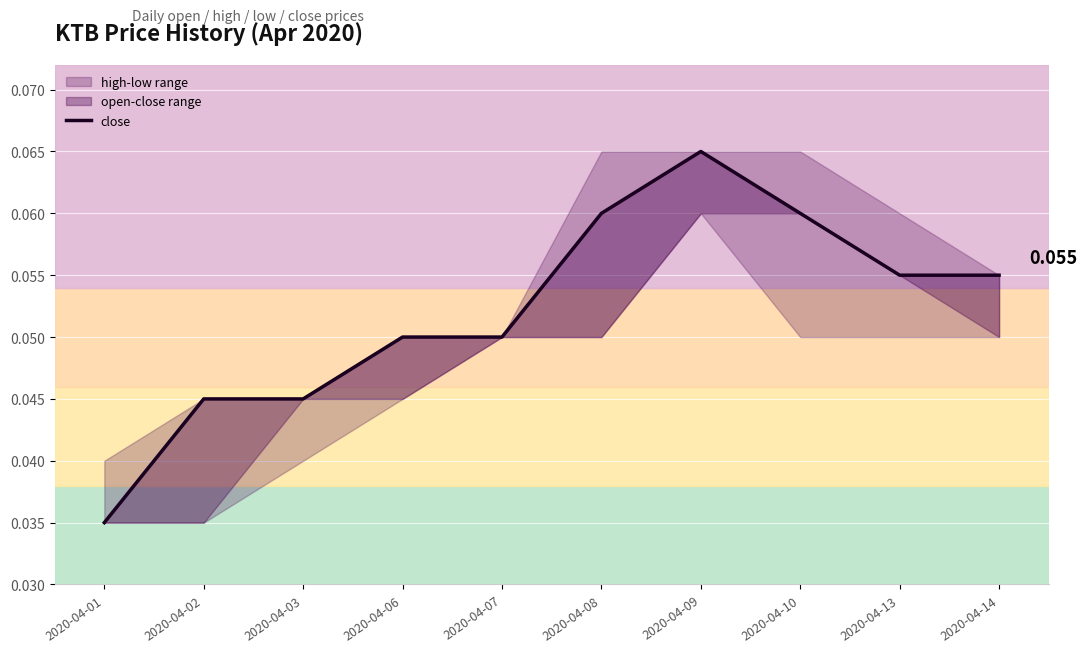

Where is the data nearest to the value 0?

2020-04-01